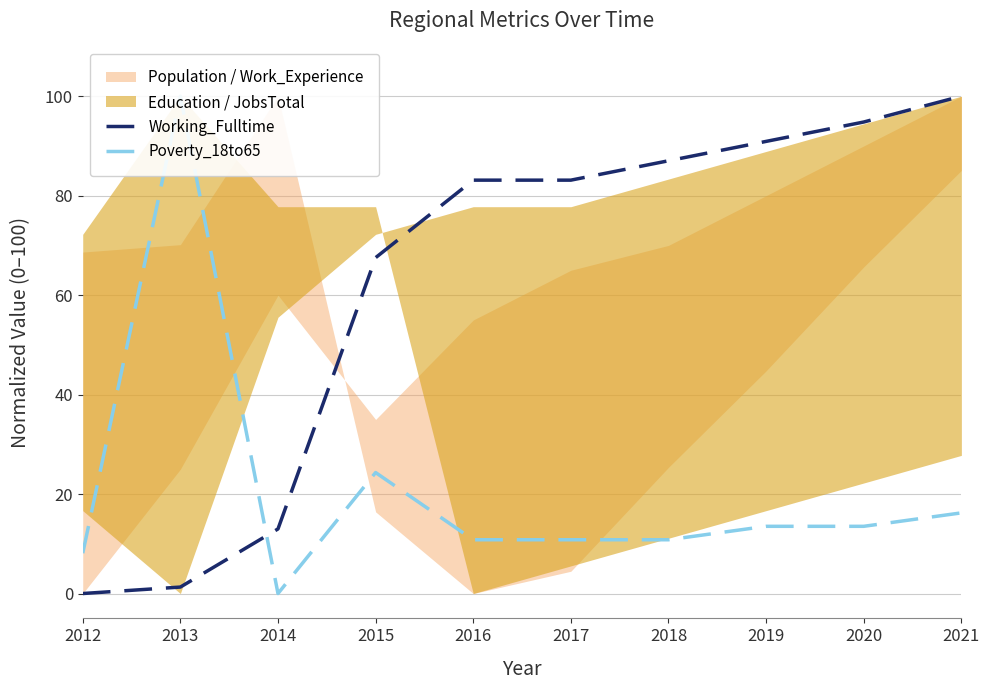

True or false: Working_Fulltime has more than 1 points higher than both neighbors.

False